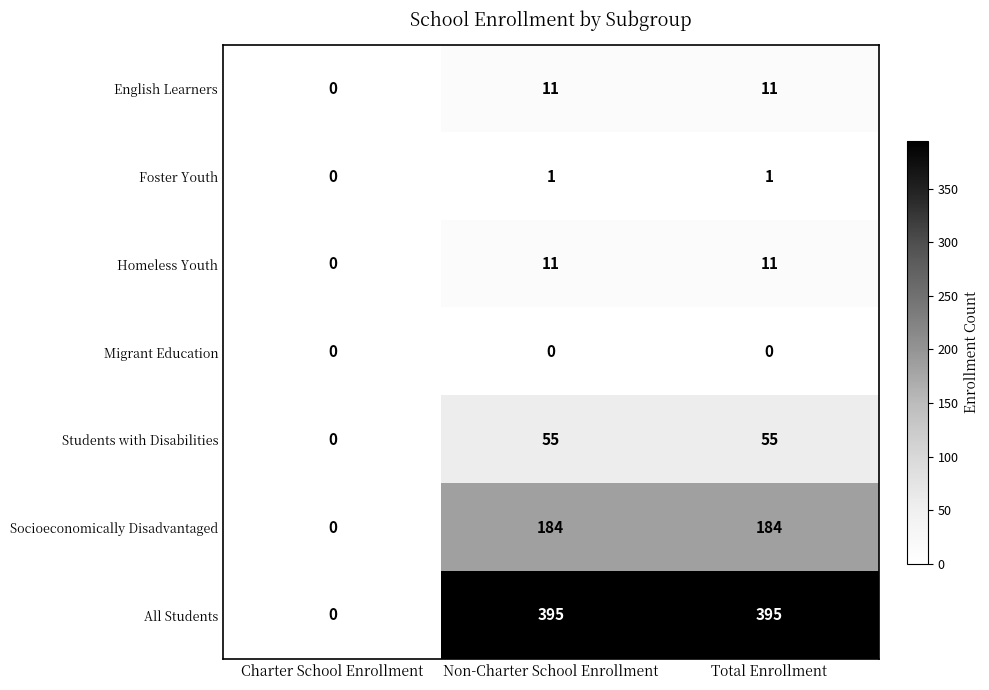

The value of Socioeconomically Disadvantaged at Non-Charter School Enrollment is 73. True or false?

False